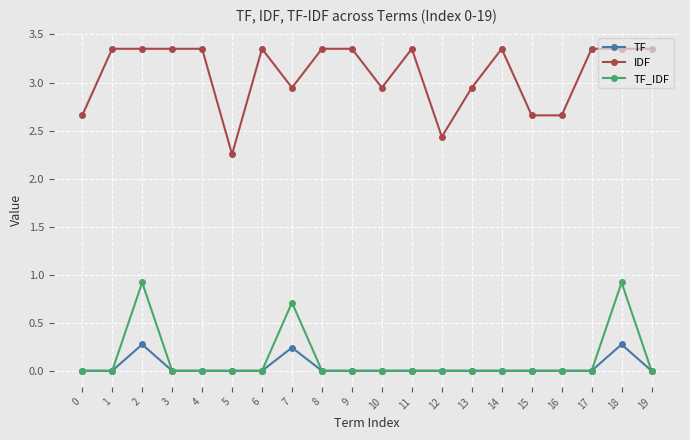

True or false: IDF and TF intersect in this chart.

False